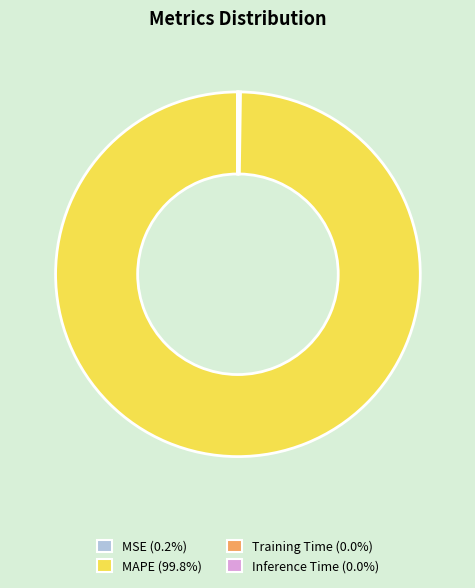

Which slice is the largest?

MAPE